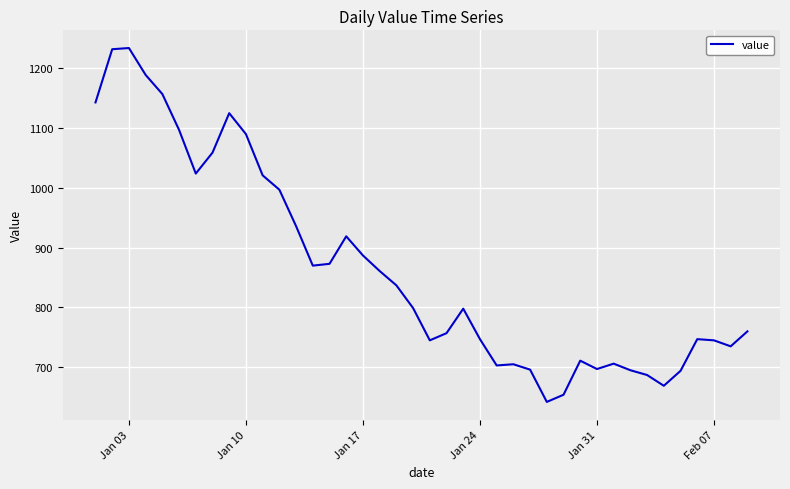

What is the maximum value shown in the chart?

1234